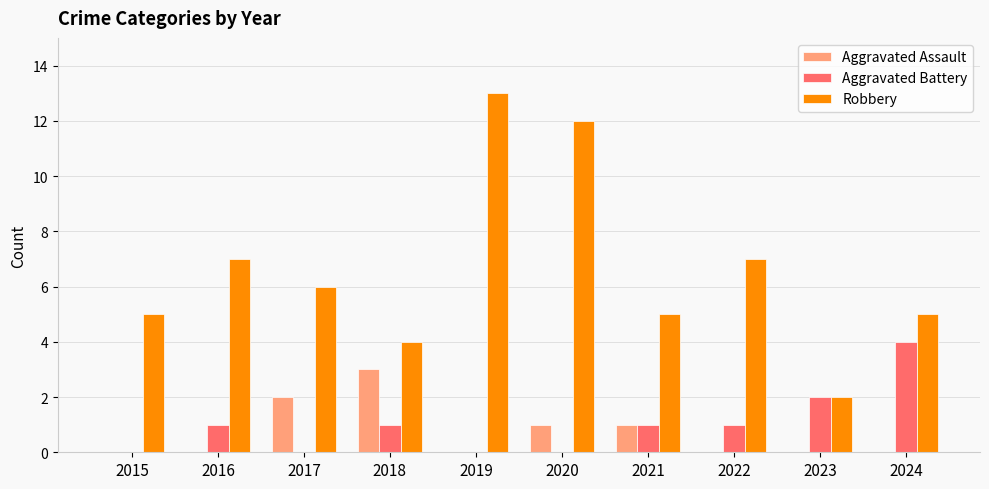

The Robbery series shows 4 at 2018. True or false?

True